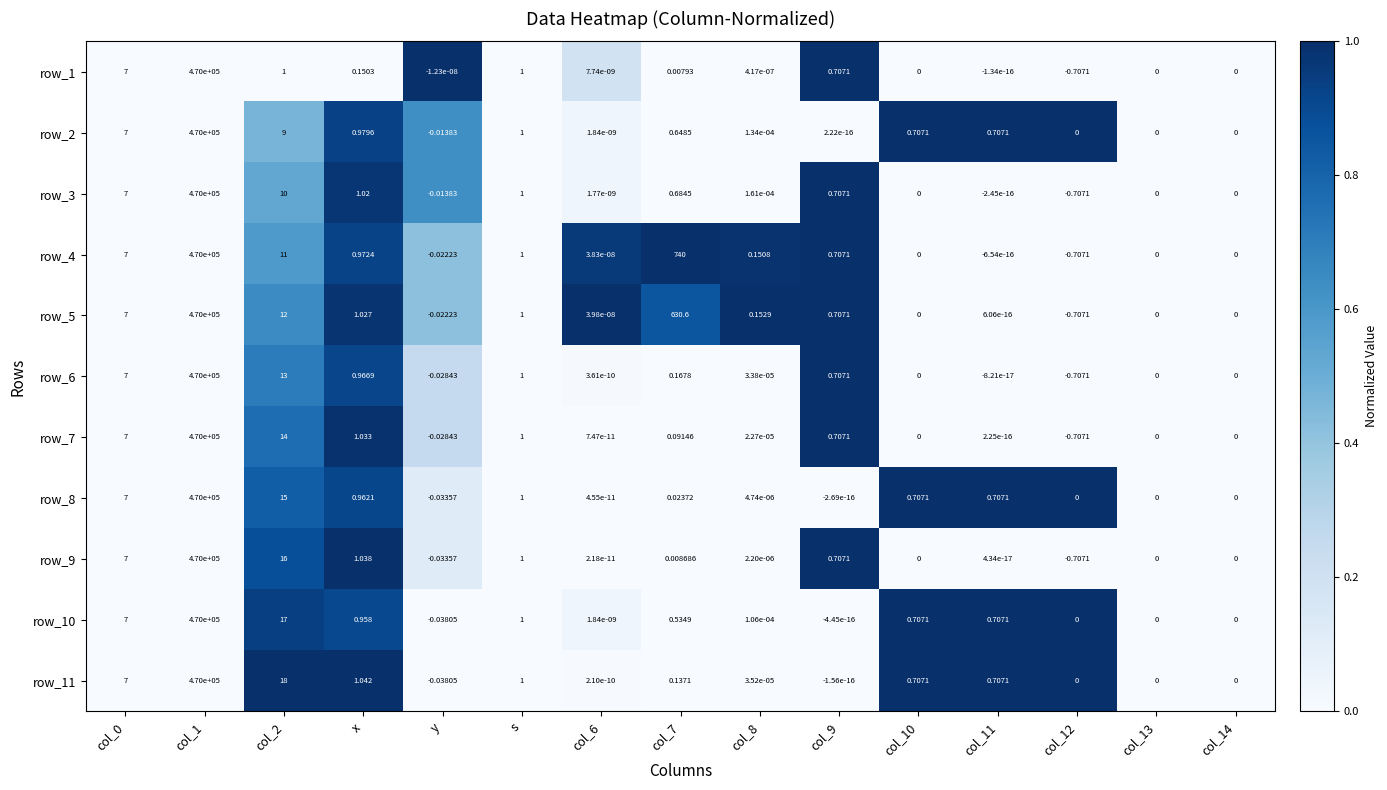

Is it true that row_2 equals 0.0 at col_13?

True